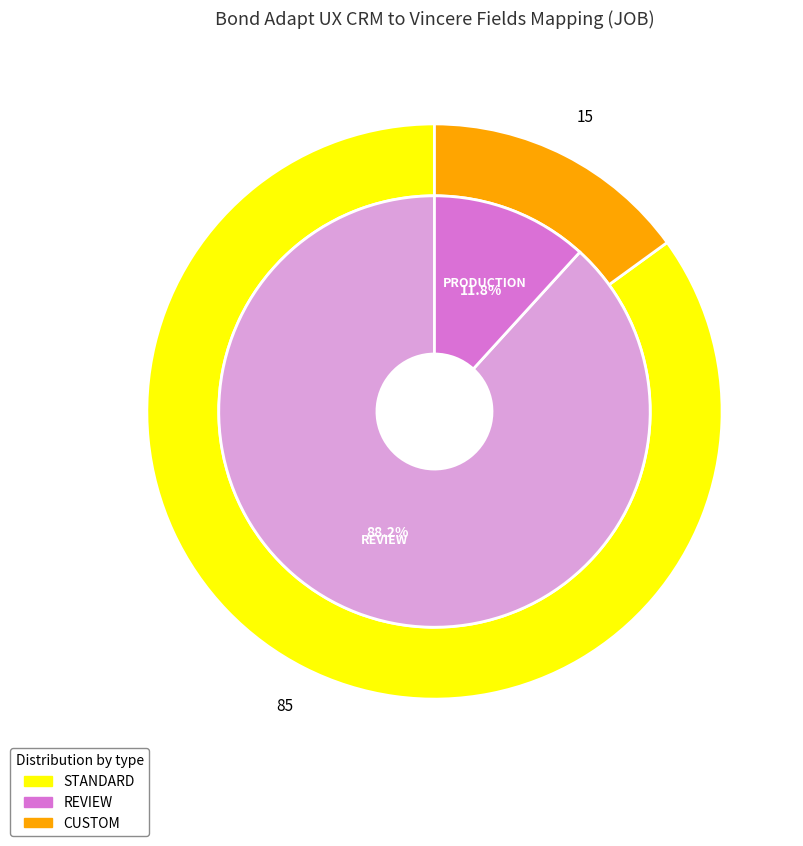

Does any single category account for the majority?

Yes